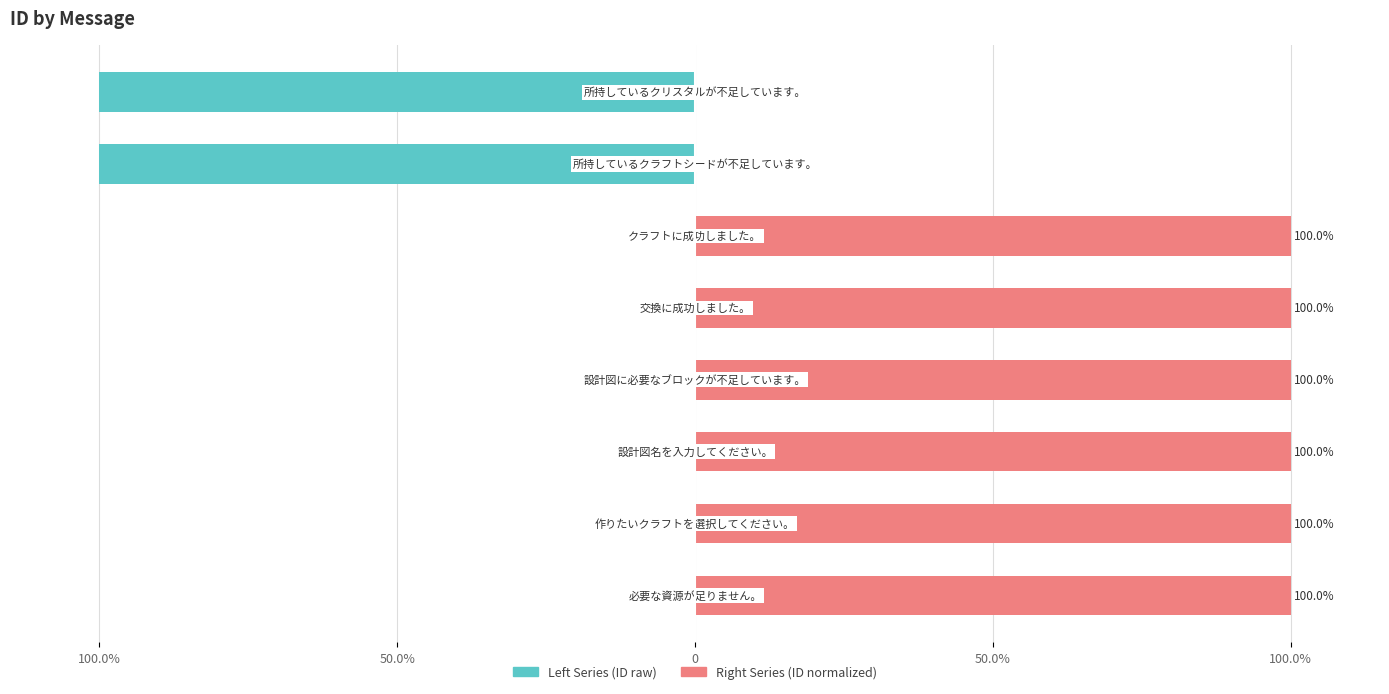

Is the value of ID (left) at 5 greater than the value of ID (right) at 50.0%?

No